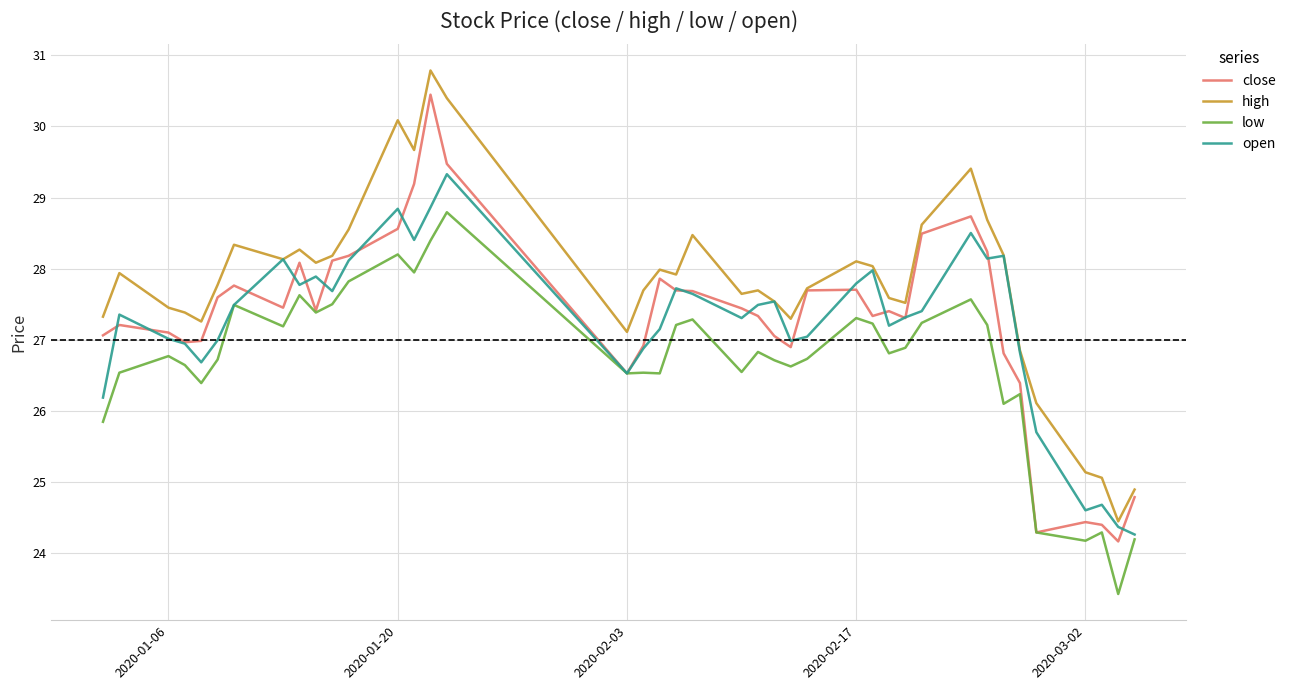

Which series has the largest total across all categories?

high